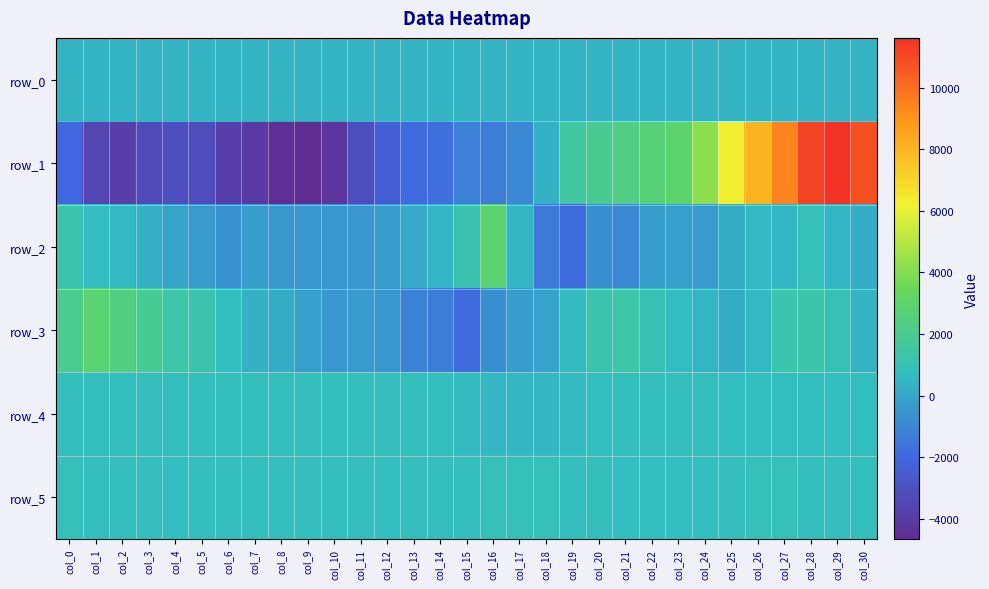

Reading right to left, list all the values displayed in this chart.

row_0: col_30=387.2	col_29=387.1	col_28=387.1	col_27=387.0	col_26=387.0	col_25=386.9	col_24=386.9	col_23=386.9	col_22=386.8	col_21=386.8	col_20=386.7	col_19=386.6	col_18=386.6	col_17=386.6	col_16=386.5	col_15=386.4	col_14=386.4	col_13=386.3	col_12=386.3	col_11=386.2	col_10=386.2	col_9=386.1	col_8=386.1	col_7=386.0	col_6=386.0	col_5=385.9	col_4=385.9	col_3=385.8	col_2=385.8	col_1=385.7	col_0=385.7
row_1: col_30=10835.0	col_29=11623.0	col_28=11159.0	col_27=9449.0	col_26=8103.0	col_25=6309.0	col_24=4202.0	col_23=3011.0	col_22=2657.0	col_21=2356.0	col_20=1960.0	col_19=1591.0	col_18=348.0	col_17=-945.0	col_16=-1264.0	col_15=-1214.0	col_14=-1727.0	col_13=-1843.0	col_12=-2363.0	col_11=-3176.0	col_10=-4256.0	col_9=-4673.0	col_8=-4551.0	col_7=-4062.0	col_6=-3807.0	col_5=-3250.0	col_4=-3084.0	col_3=-3314.0	col_2=-3857.0	col_1=-3546.0	col_0=-1947.0
row_2: col_30=238.0	col_29=435.0	col_28=880.0	col_27=431.0	col_26=556.0	col_25=207.0	col_24=-400.0	col_23=-157.0	col_22=-226.0	col_21=-937.0	col_20=-721.0	col_19=-1838.0	col_18=-1371.0	col_17=450.0	col_16=2872.0	col_15=1162.0	col_14=440.0	col_13=107.0	col_12=-286.0	col_11=-527.0	col_10=-409.0	col_9=-481.0	col_8=-428.0	col_7=-241.0	col_6=-653.0	col_5=-385.0	col_4=-27.0	col_3=300.0	col_2=603.0	col_1=719.0	col_0=1200.0
row_3: col_30=395.0	col_29=1018.0	col_28=1336.0	col_27=1272.0	col_26=577.0	col_25=168.0	col_24=449.0	col_23=713.0	col_22=1038.0	col_21=1435.0	col_20=1203.0	col_19=658.0	col_18=-106.0	col_17=-296.0	col_16=-722.0	col_15=-1863.0	col_14=-1266.0	col_13=-1059.0	col_12=-432.0	col_11=-393.0	col_10=-456.0	col_9=-203.0	col_8=199.0	col_7=320.0	col_6=798.0	col_5=1193.0	col_4=1392.0	col_3=1937.0	col_2=2404.0	col_1=2810.0	col_0=2060.0
row_4: col_30=788.0	col_29=787.0	col_28=760.0	col_27=746.0	col_26=743.0	col_25=745.0	col_24=832.0	col_23=825.0	col_22=832.0	col_21=813.0	col_20=789.0	col_19=644.0	col_18=522.0	col_17=529.0	col_16=532.0	col_15=630.0	col_14=811.0	col_13=833.0	col_12=826.0	col_11=831.0	col_10=832.0	col_9=837.0	col_8=837.0	col_7=835.0	col_6=831.0	col_5=834.0	col_4=825.0	col_3=819.0	col_2=823.0	col_1=838.0	col_0=807.0
row_5: col_30=857.0	col_29=854.0	col_28=863.0	col_27=884.0	col_26=877.0	col_25=845.0	col_24=796.0	col_23=798.0	col_22=792.0	col_21=790.0	col_20=812.0	col_19=837.0	col_18=888.0	col_17=877.0	col_16=877.0	col_15=862.0	col_14=803.0	col_13=803.0	col_12=798.0	col_11=802.0	col_10=803.0	col_9=804.0	col_8=803.0	col_7=805.0	col_6=805.0	col_5=802.0	col_4=797.0	col_3=803.0	col_2=802.0	col_1=818.0	col_0=873.0